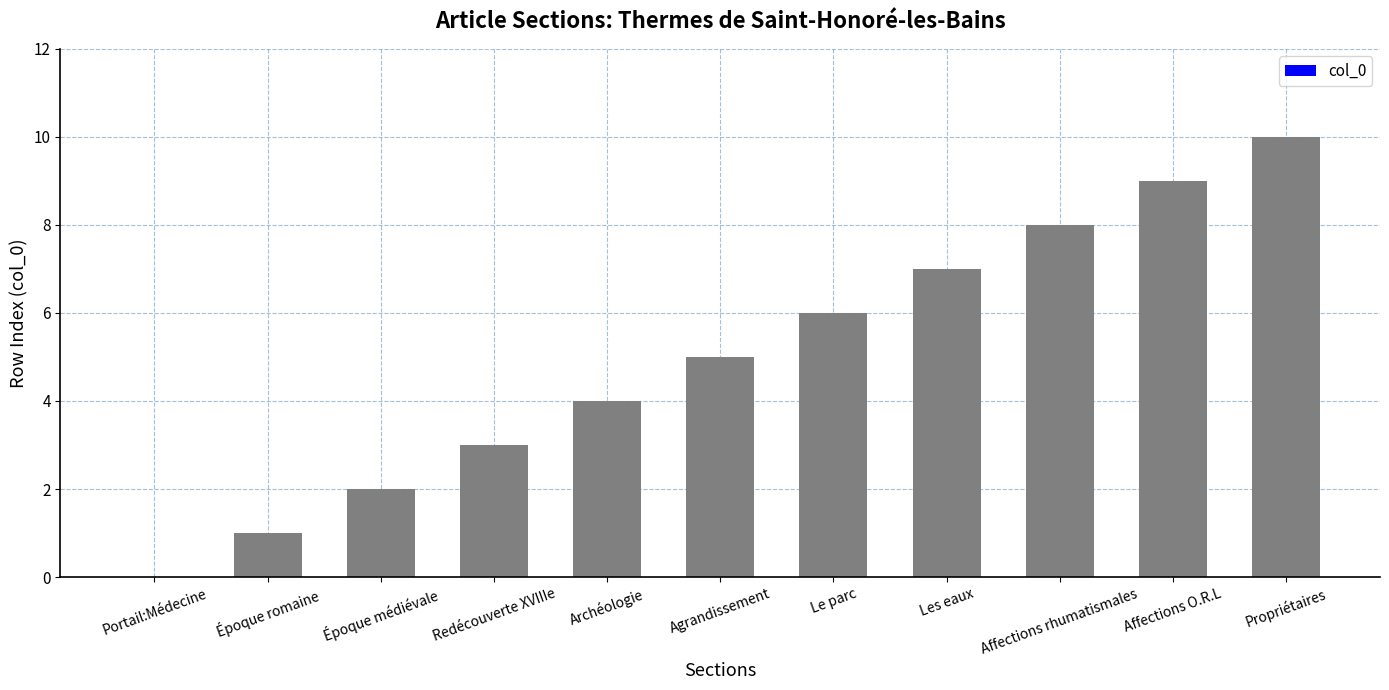

Which has a higher value, Les eaux or Époque romaine?

Les eaux